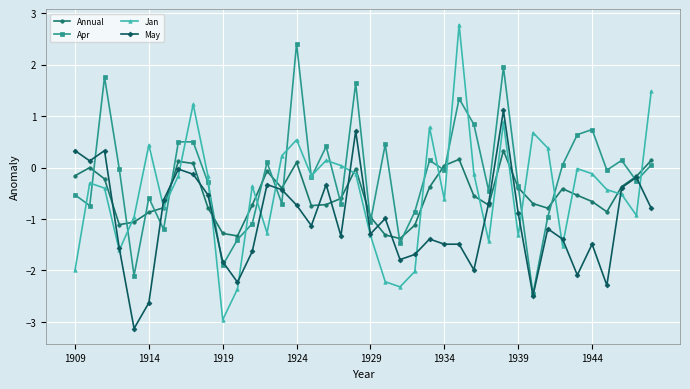

What is the value of the Jan point at the 30th from the left?

0.9